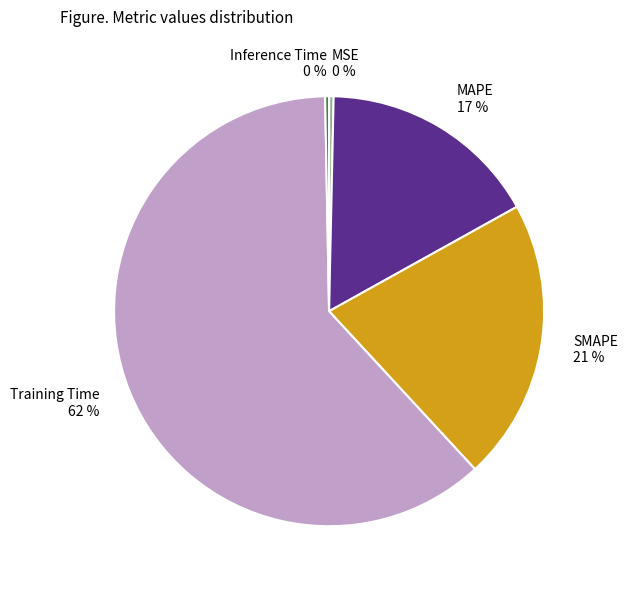

How many slices are in this pie chart?

5